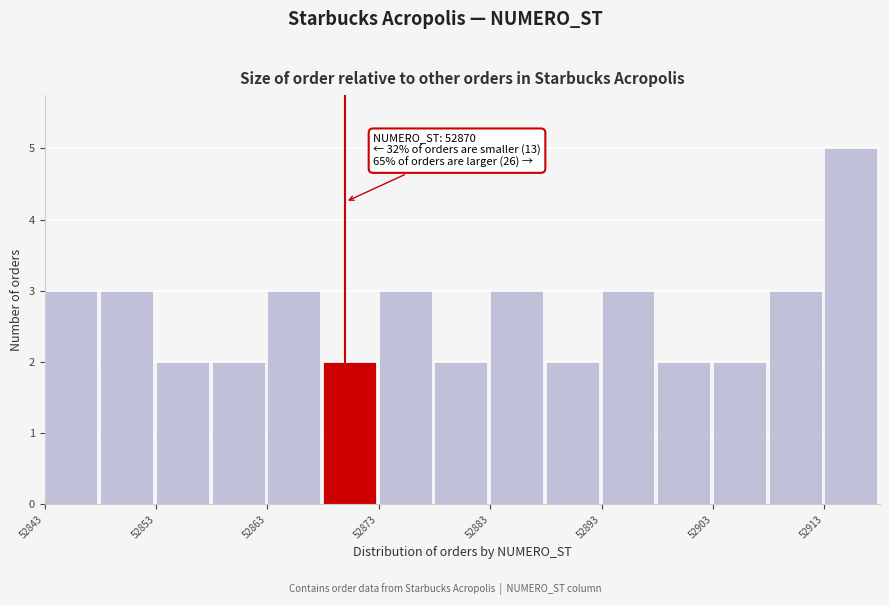

Which range on the x-axis has the tallest bar?

52913 to 52918